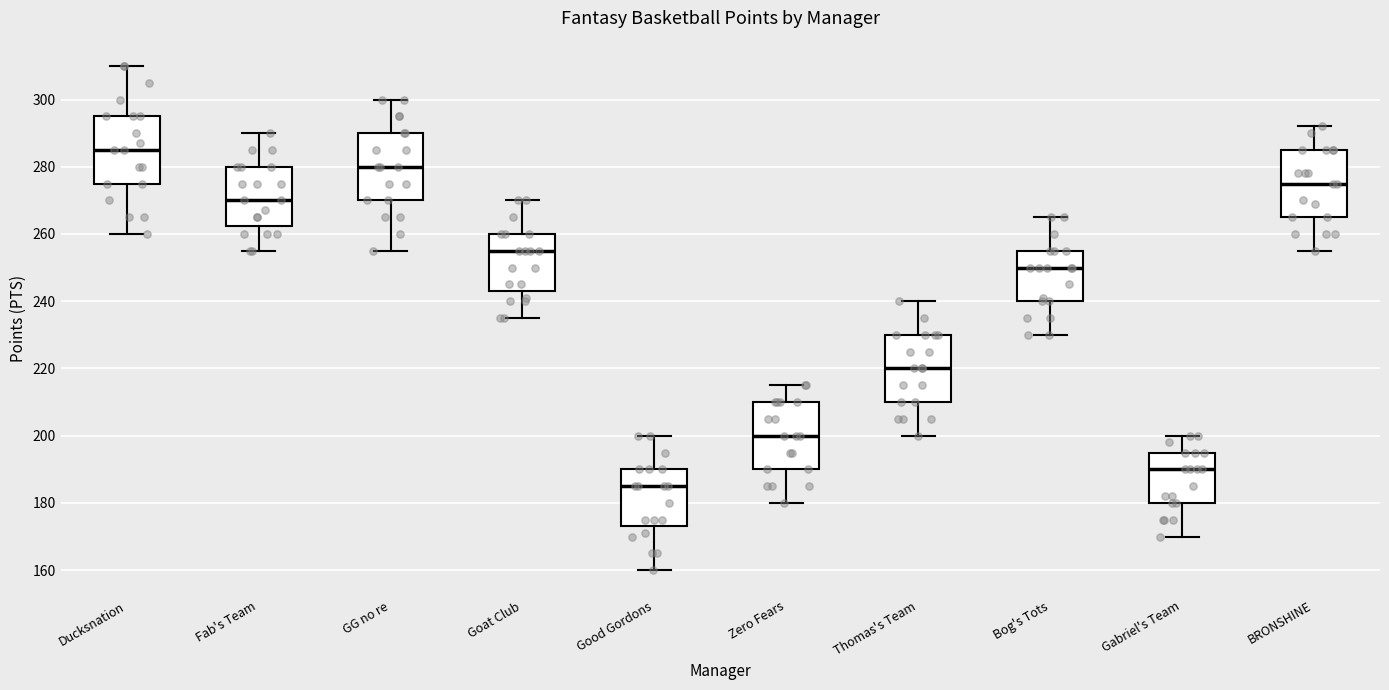

Where is the upper edge of the box for Thomas's Team on the y-axis? The values are not printed on the chart, so give them approximately, as read against the axis.

230